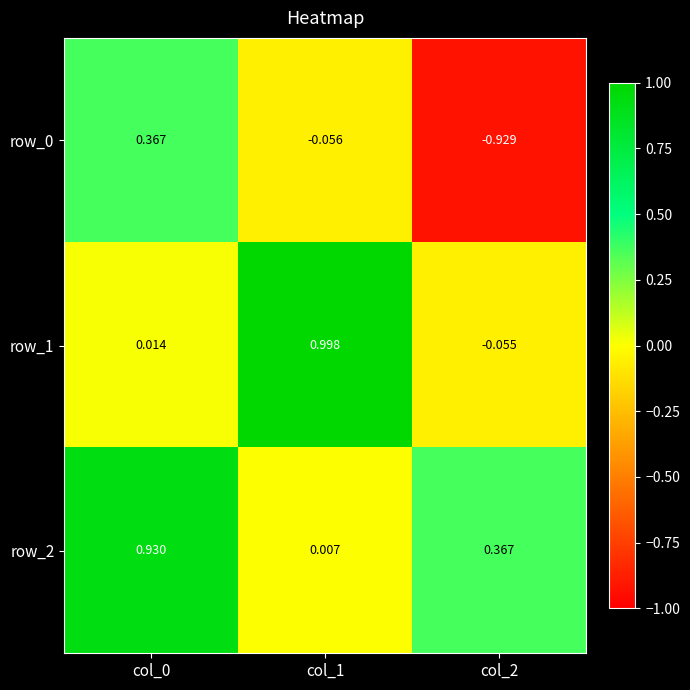

Is the value of row_1 at col_1 greater than the value of row_2 at col_1?

Yes